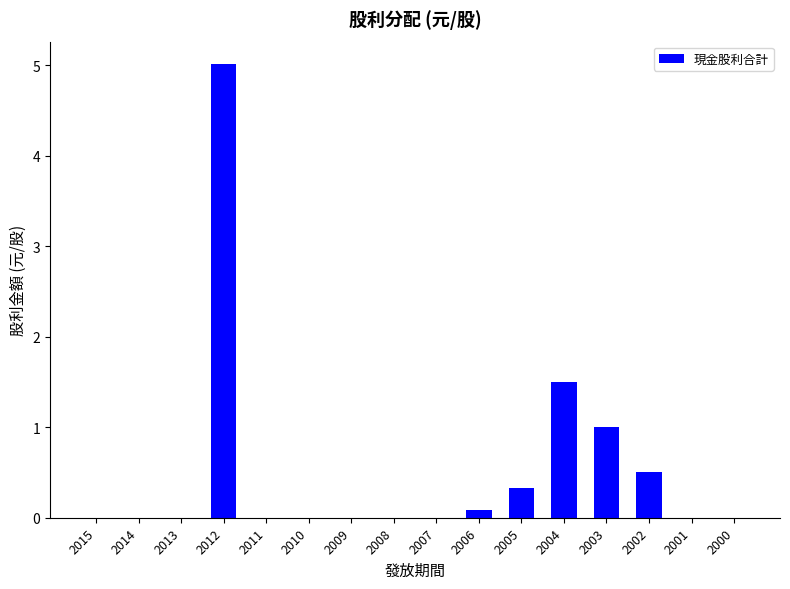

Does the chart contain stacked bars?

No